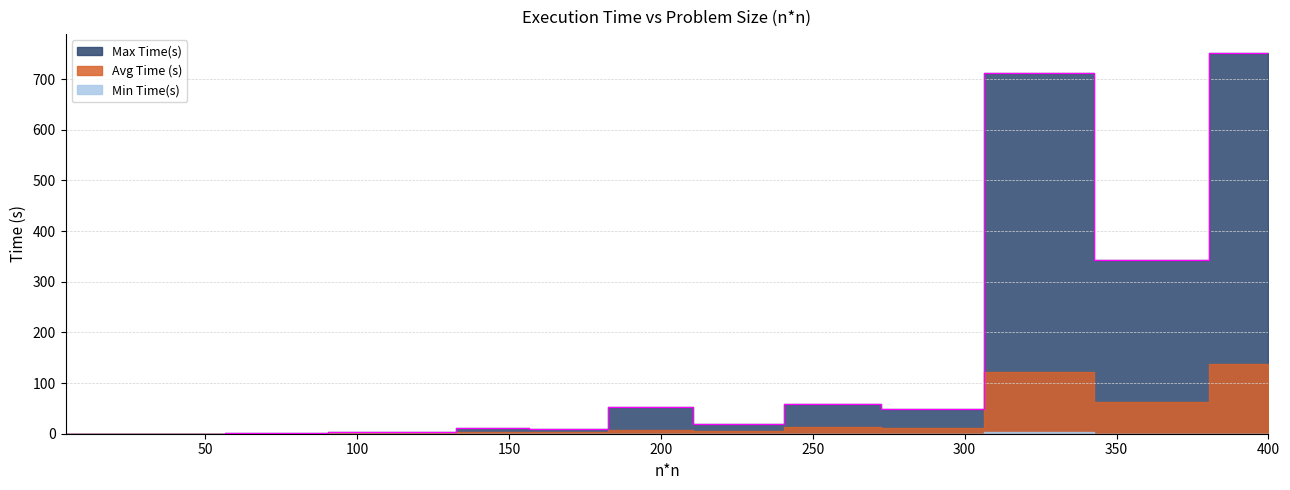

Which category has the lowest value across all series?

4